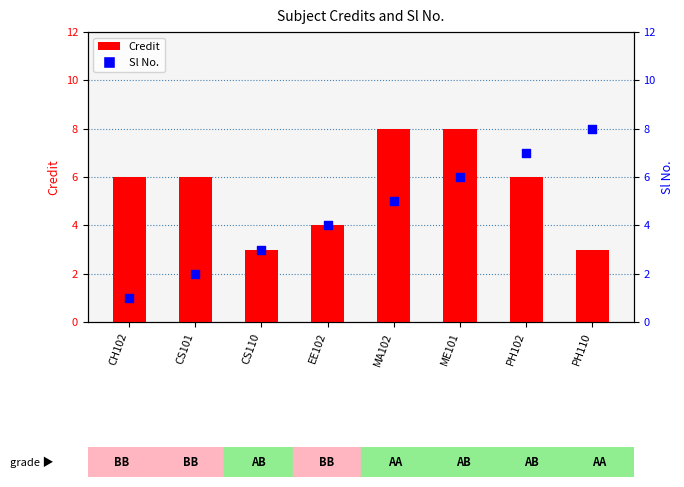

Which series has the largest Y range (max minus min)?

Sl No.